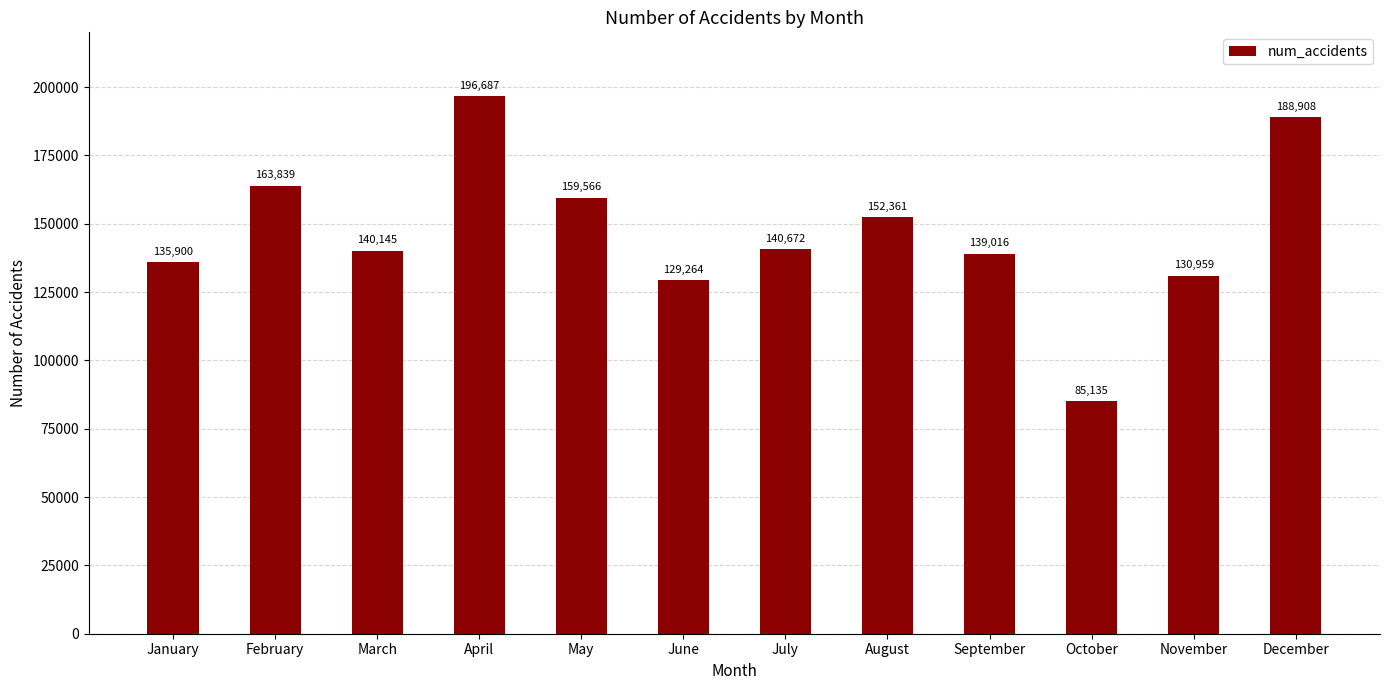

The value at June is 129264. True or false?

True